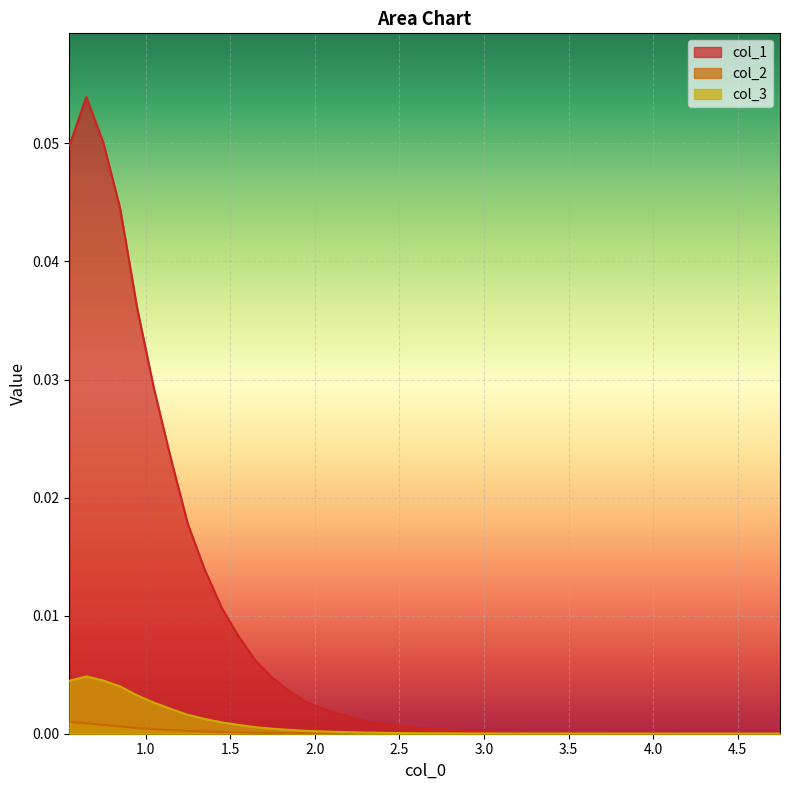

Rank the series by their maximum value, from lowest to highest.

col_2, col_3, col_1